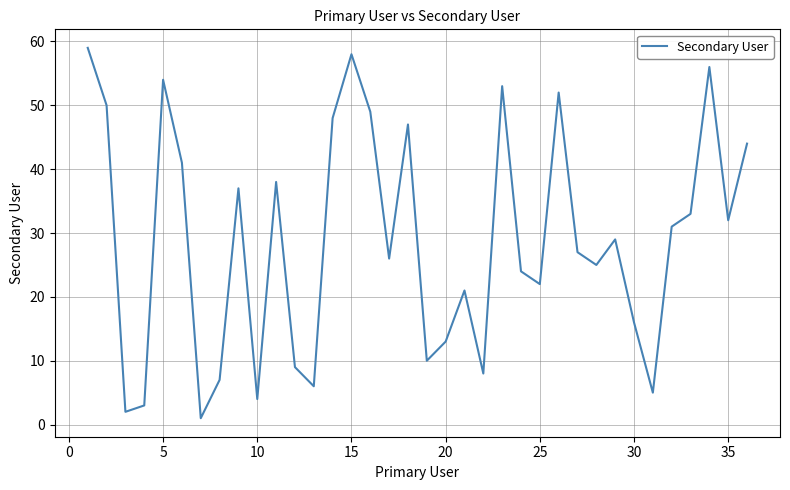

What is the difference between the maximum and minimum values?

58